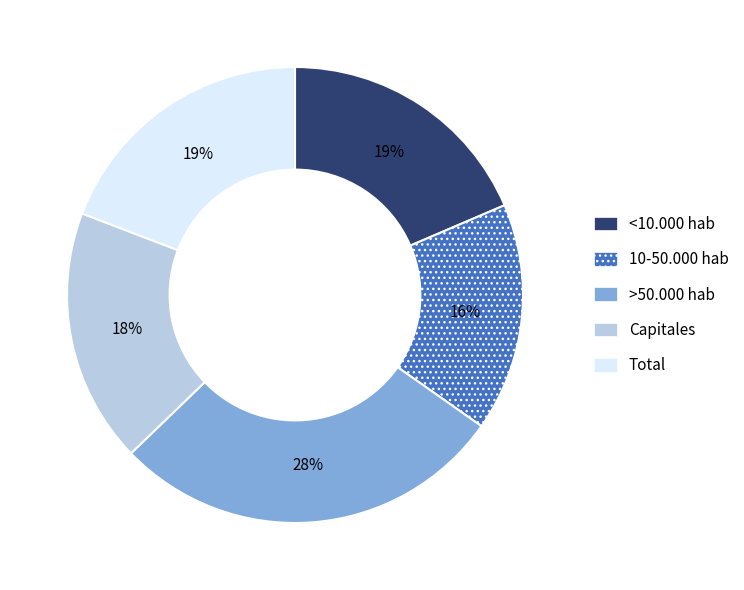

Is there any slice that represents more than half of the pie?

No